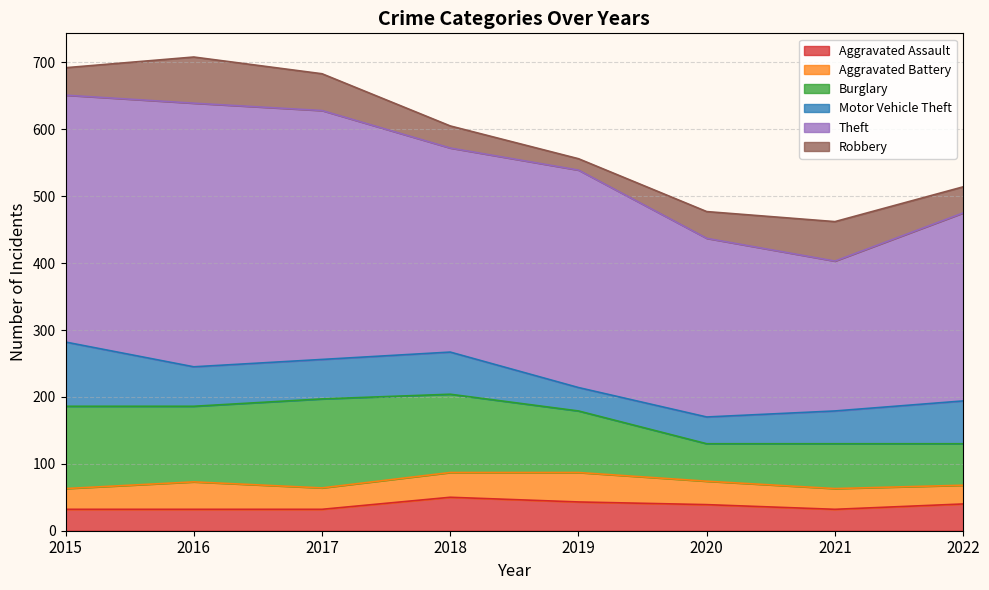

Between 2020 and 2022, which series saw the biggest shift?

Motor Vehicle Theft